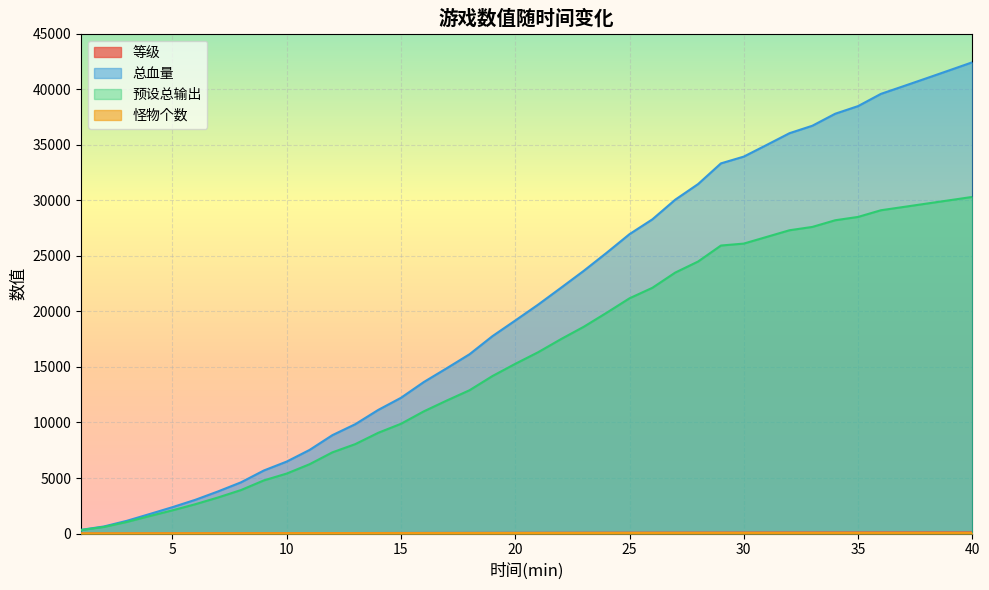

Reading left to right, what are all the values shown in this chart?

等级: 1=4	2=7	3=11	4=15	5=19	6=22	7=26	8=29	9=33	10=36	11=39	12=43	13=46	14=49	15=52	16=55	17=57	18=60	19=63	20=65	21=68	22=70	23=73	24=75	25=77	26=79	27=81	28=83	29=85	30=87	31=89	32=91	33=92	34=94	35=95	36=97	37=98	38=99	39=100	40=101
总血量: 1=332	2=637	3=1144	4=1755	5=2375	6=3036	7=3796	8=4611	9=5676	10=6480	11=7527	12=8858	13=9844	14=11123	15=12220	16=13640	17=14877	18=16140	19=17766	20=19175	21=20604	22=22120	23=23652	24=25275	25=26950	26=28282	27=30051	28=31457	29=33320	30=33930	31=34977	32=36036	33=36708	34=37788	35=38475	36=39576	37=40278	38=40986	39=41700	40=42420
预设总输出: 1=320	2=595	3=1045	4=1575	5=2090	6=2640	7=3250	8=3915	9=4785	10=5400	11=6240	12=7310	13=8050	14=9065	15=9880	16=11000	17=11970	18=12900	19=14175	20=15275	21=16320	22=17500	23=18615	24=19875	25=21175	26=22120	27=23490	28=24485	29=25925	30=26100	31=26700	32=27300	33=27600	34=28200	35=28500	36=29100	37=29400	38=29700	39=30000	40=30300
怪物个数: 1=16	2=17	3=19	4=21	5=22	6=24	7=25	8=27	9=29	10=30	11=32	12=34	13=35	14=37	15=38	16=40	17=42	18=43	19=45	20=47	21=48	22=50	23=51	24=53	25=55	26=56	27=58	28=59	29=61	30=60	31=60	32=60	33=60	34=60	35=60	36=60	37=60	38=60	39=60	40=60